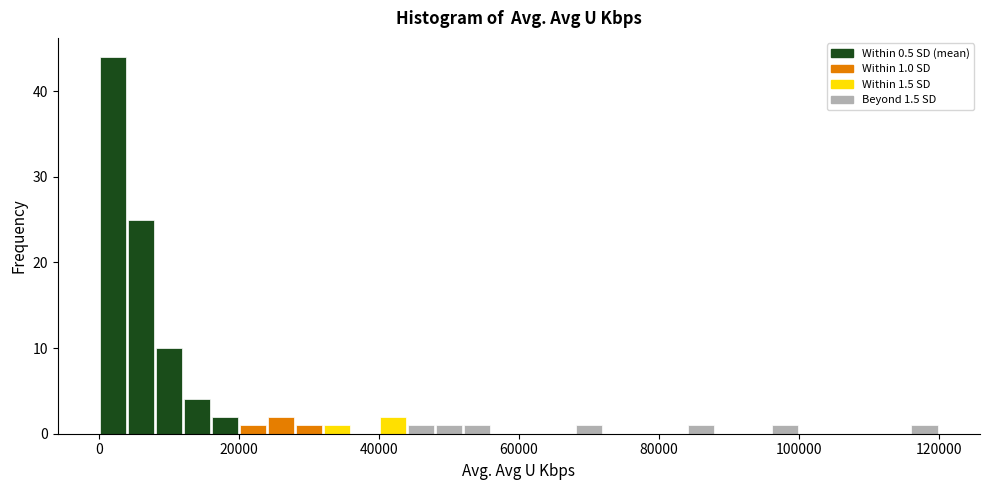

Read against the x-axis, roughly where is the centre of the tallest bar?

2000